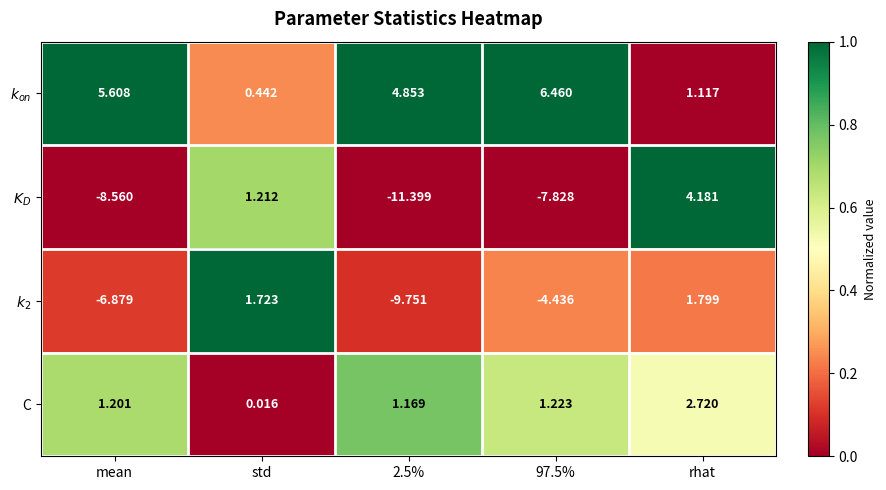

Rank the series at 2.5% from lowest to highest value.

$K_D$, $k_2$, C, $k_{on}$